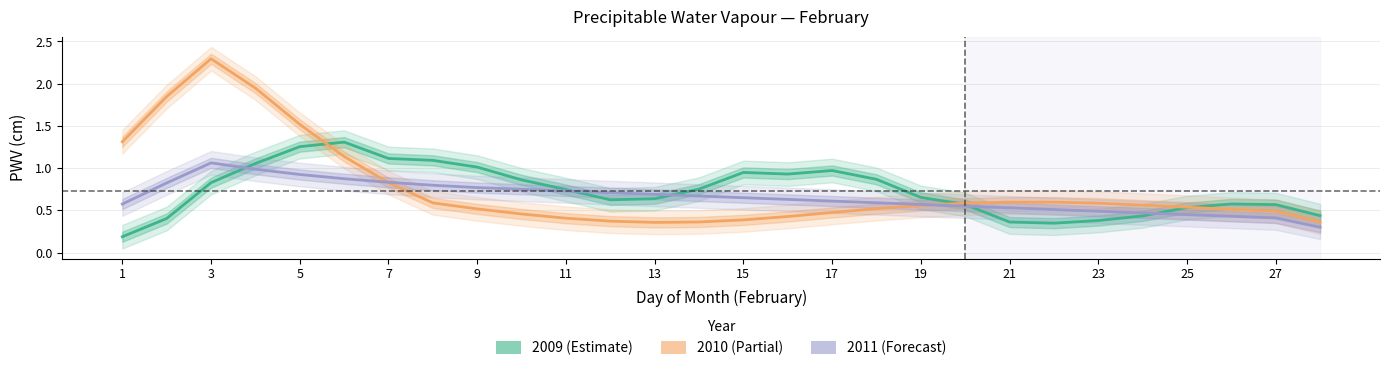

Count the number of categories in the chart.

28